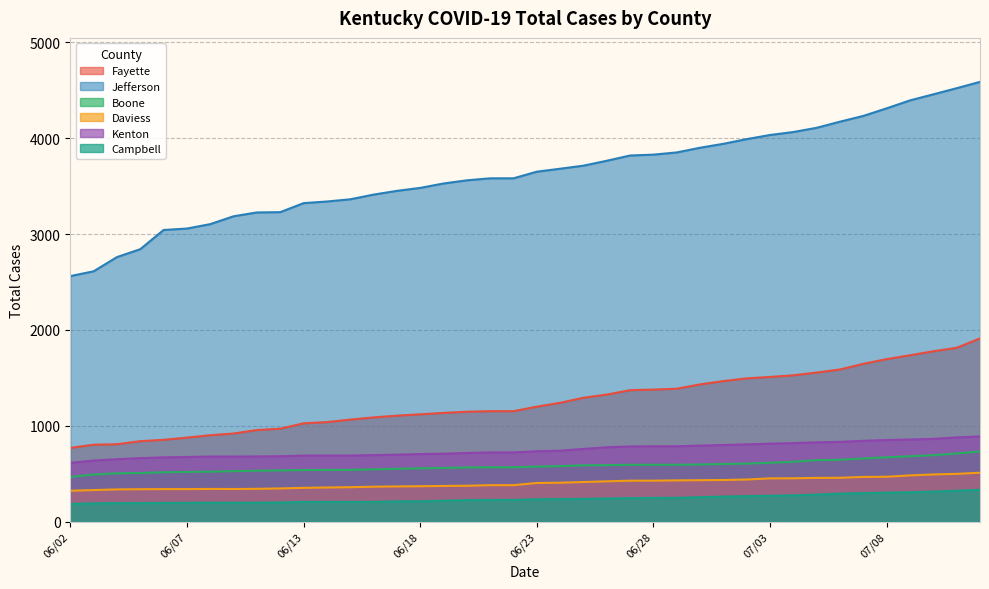

Is the value of Total Cases Daviess at 07/06 greater than the value of Total Cases Fayette at 06/18?

No